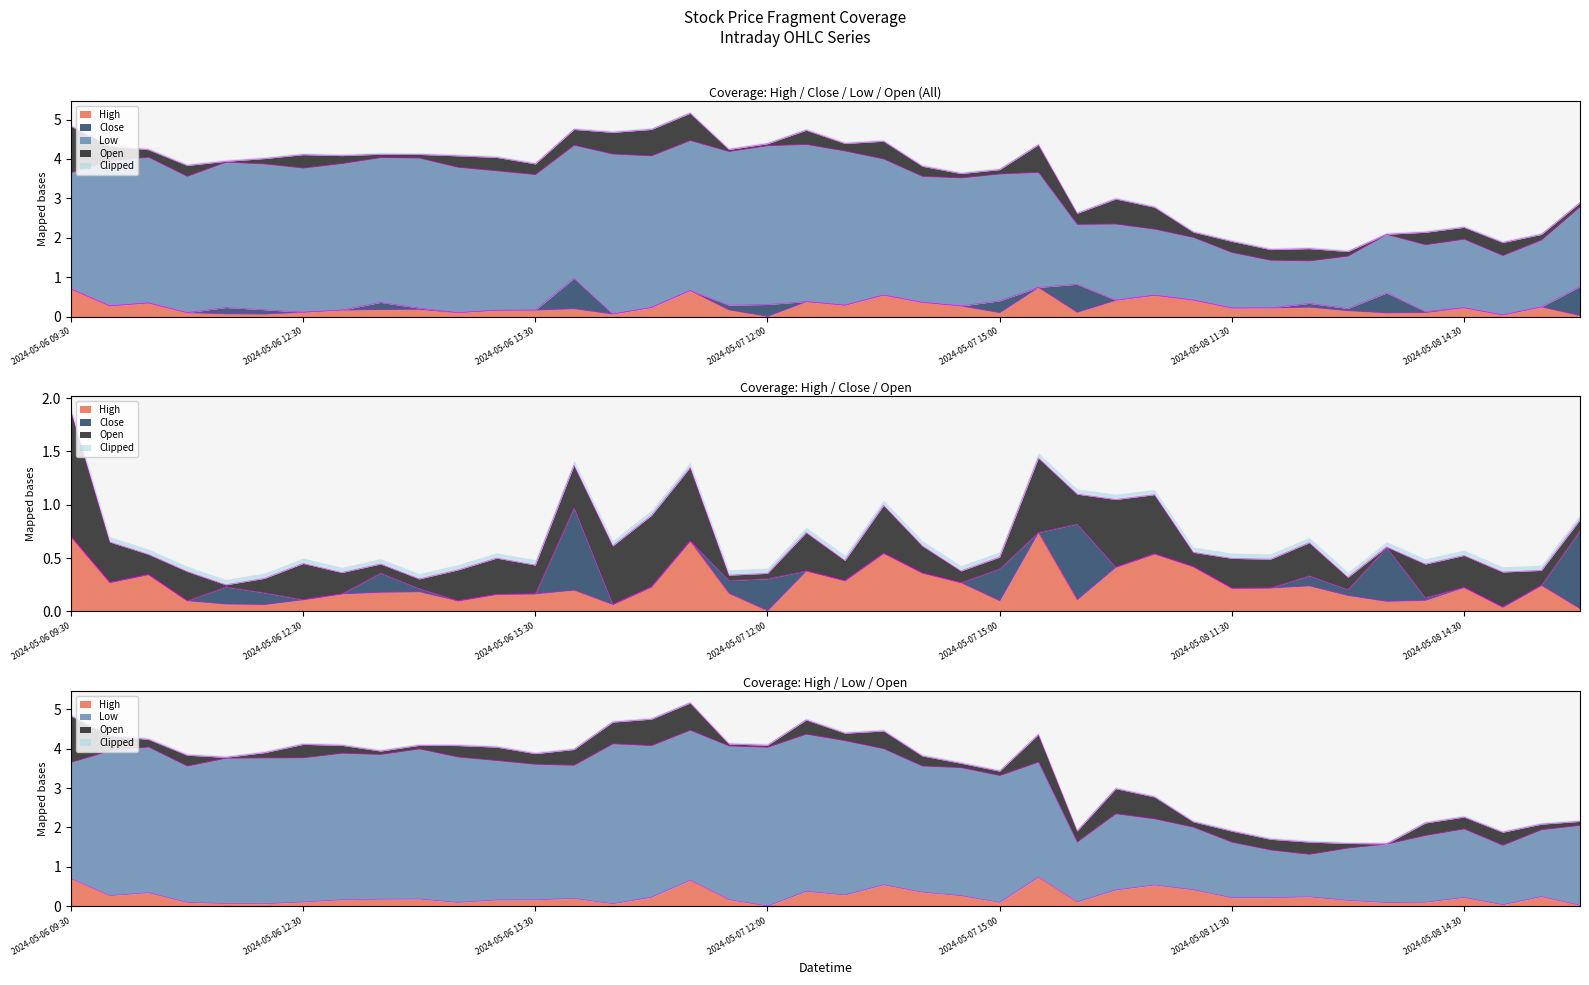

What is the average value of the Low series?

3.1